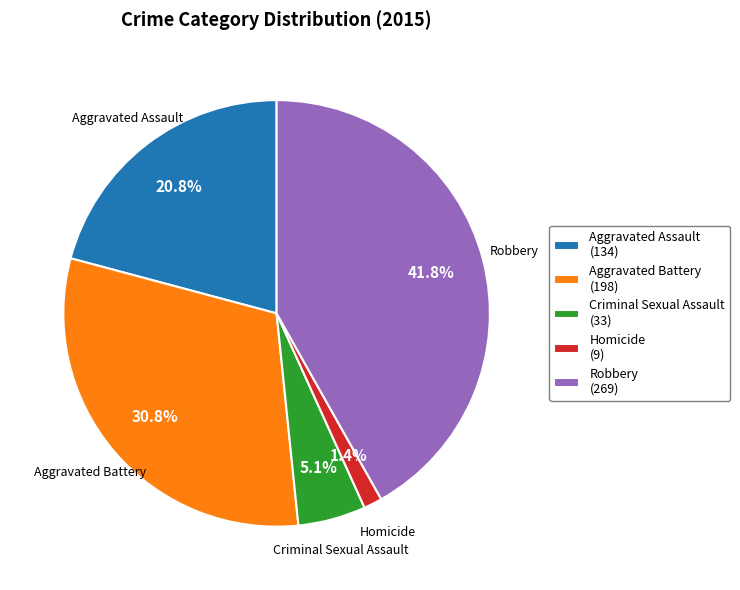

How many slices are in this pie chart?

5